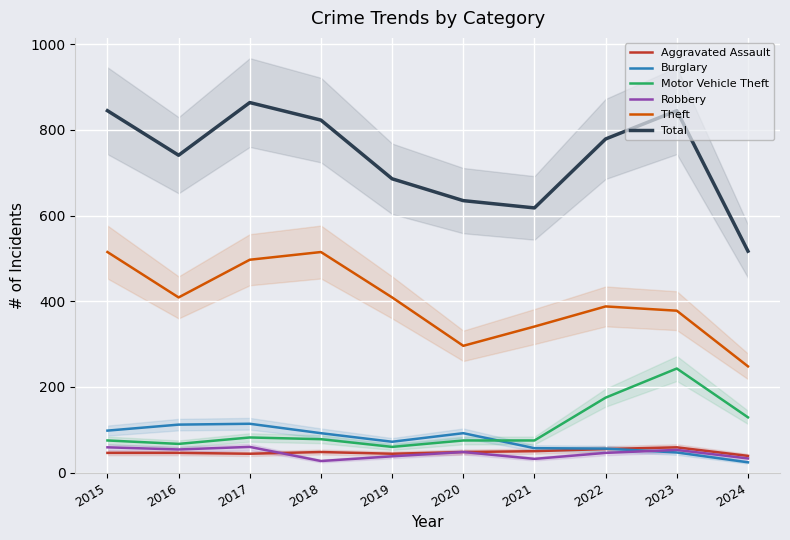

What is the minimum value for Motor Vehicle Theft?

60